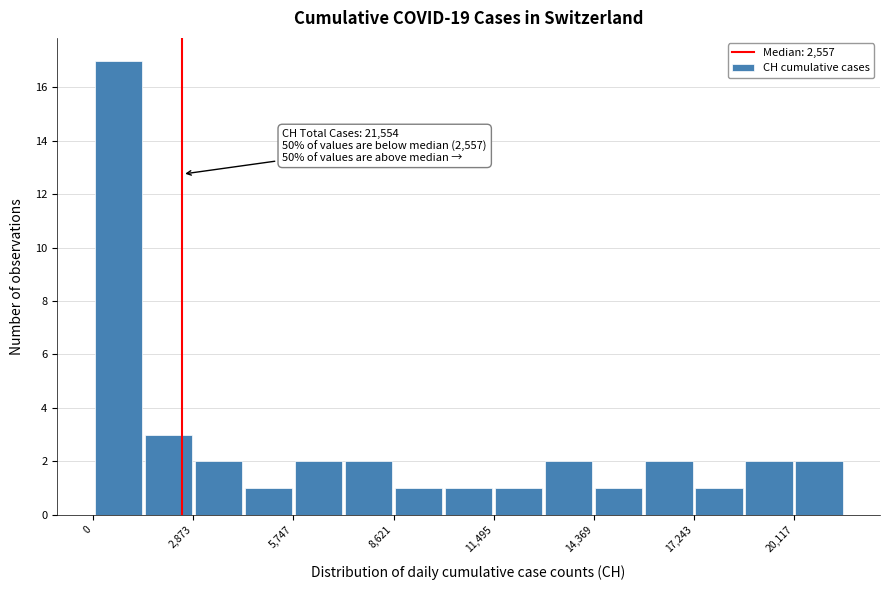

Read against the x-axis, roughly where is the centre of the tallest bar?

500